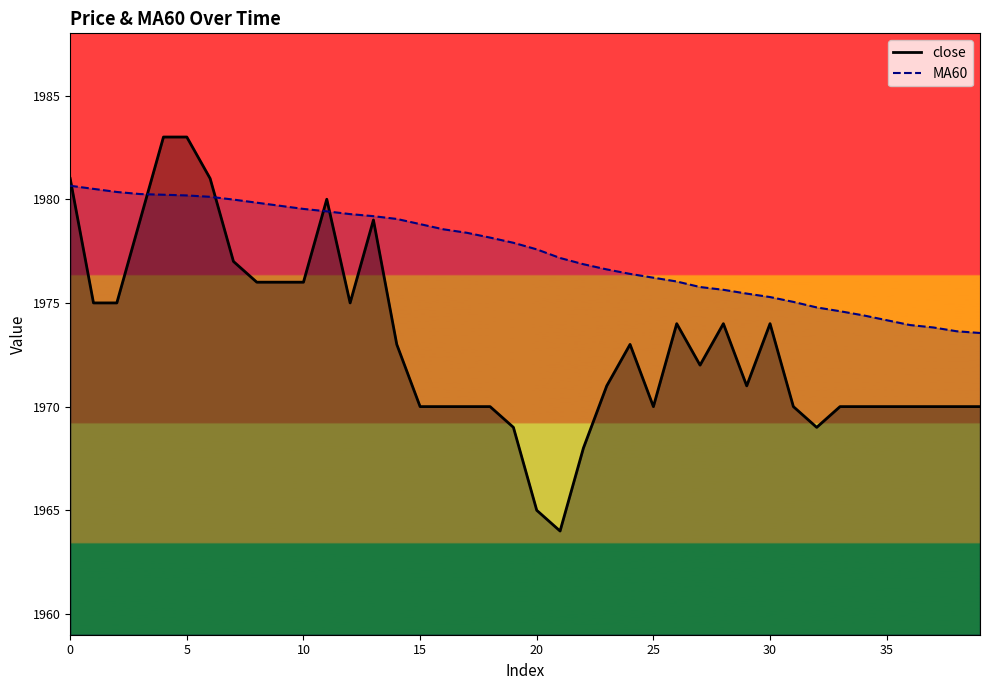

Reading right to left, what are all the values shown in this chart?

close: 1970.0	1970.0	1970.0	1970.0	1970.0	1970.0	1970.0	1969.0	1970.0	1974.0	1971.0	1974.0	1972.0	1974.0	1970.0	1973.0	1971.0	1968.0	1964.0	1965.0	1969.0	1970.0	1970.0	1970.0	1970.0	1973.0	1979.0	1975.0	1980.0	1976.0	1976.0	1976.0	1977.0	1981.0	1983.0	1983.0	1979.0	1975.0	1975.0	1981.0
MA60: 1973.5	1973.6	1973.8	1973.9	1974.2	1974.4	1974.6	1974.8	1975.0	1975.3	1975.5	1975.6	1975.8	1976.0	1976.2	1976.4	1976.6	1976.9	1977.2	1977.6	1977.9	1978.2	1978.4	1978.5	1978.8	1979.0	1979.2	1979.3	1979.4	1979.5	1979.7	1979.8	1980.0	1980.1	1980.2	1980.2	1980.2	1980.3	1980.5	1980.7